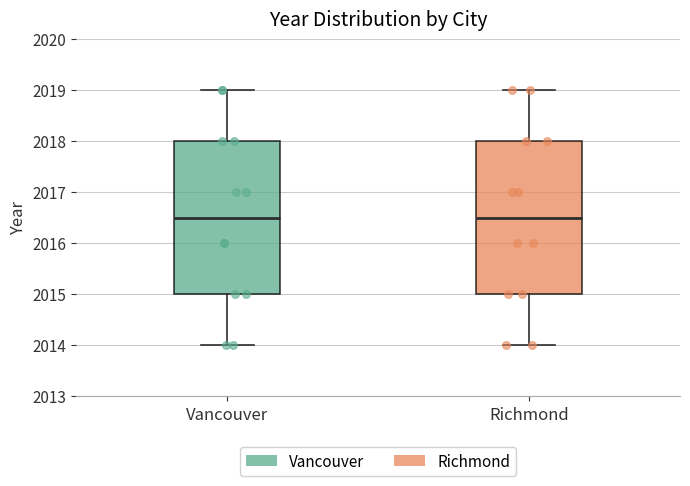

Reading left to right, transcribe this box plot: for each box, give where its median line is, the range the box spans, and where its two whiskers end, as read against the y-axis. The values are not printed on the chart, so give them approximately, as read against the axis.

Vancouver: median 2016.5, box 2015.0 to 2018.0, whiskers 2014.0 to 2019.0
Richmond: median 2016.5, box 2015.0 to 2018.0, whiskers 2014.0 to 2019.0